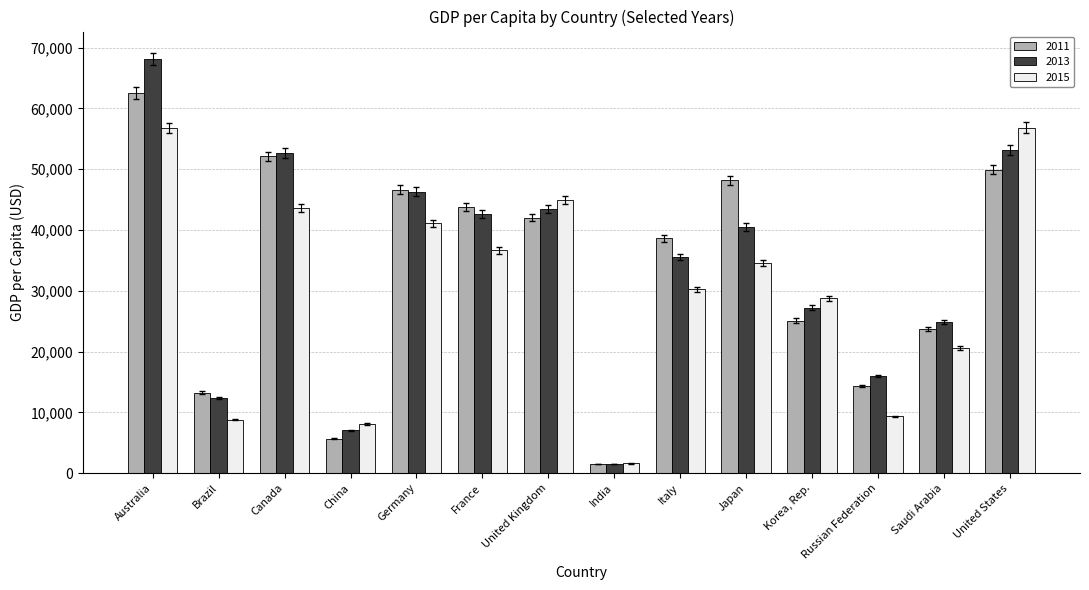

What is the value of the 2013 bar at the 14th from the left?

53117.7